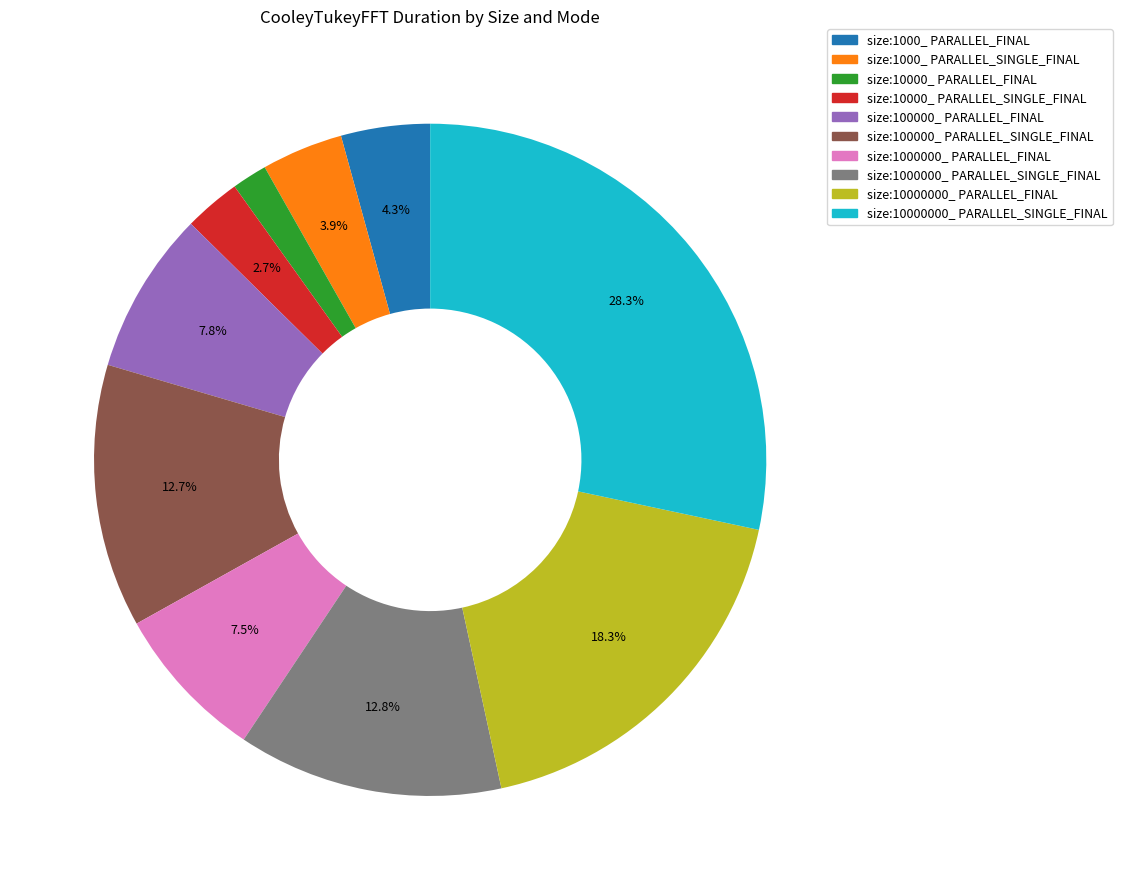

To the nearest percent, what percentage of the pie is size:1000_ PARALLEL_FINAL?

4%